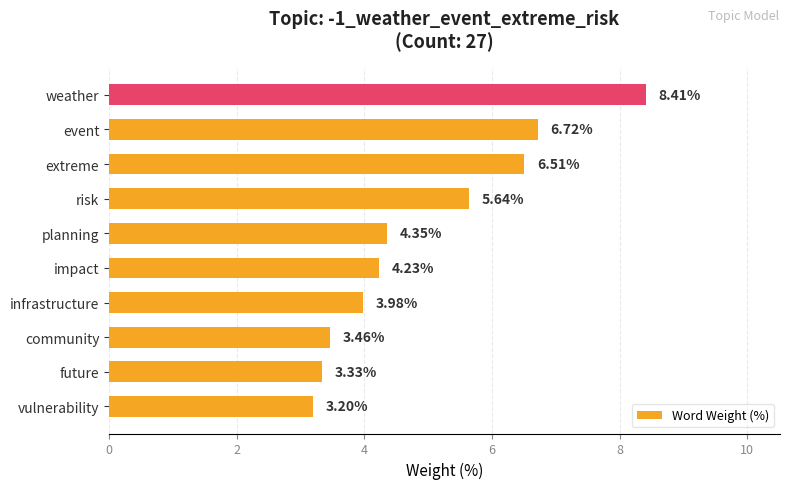

What is the average value?

5.0